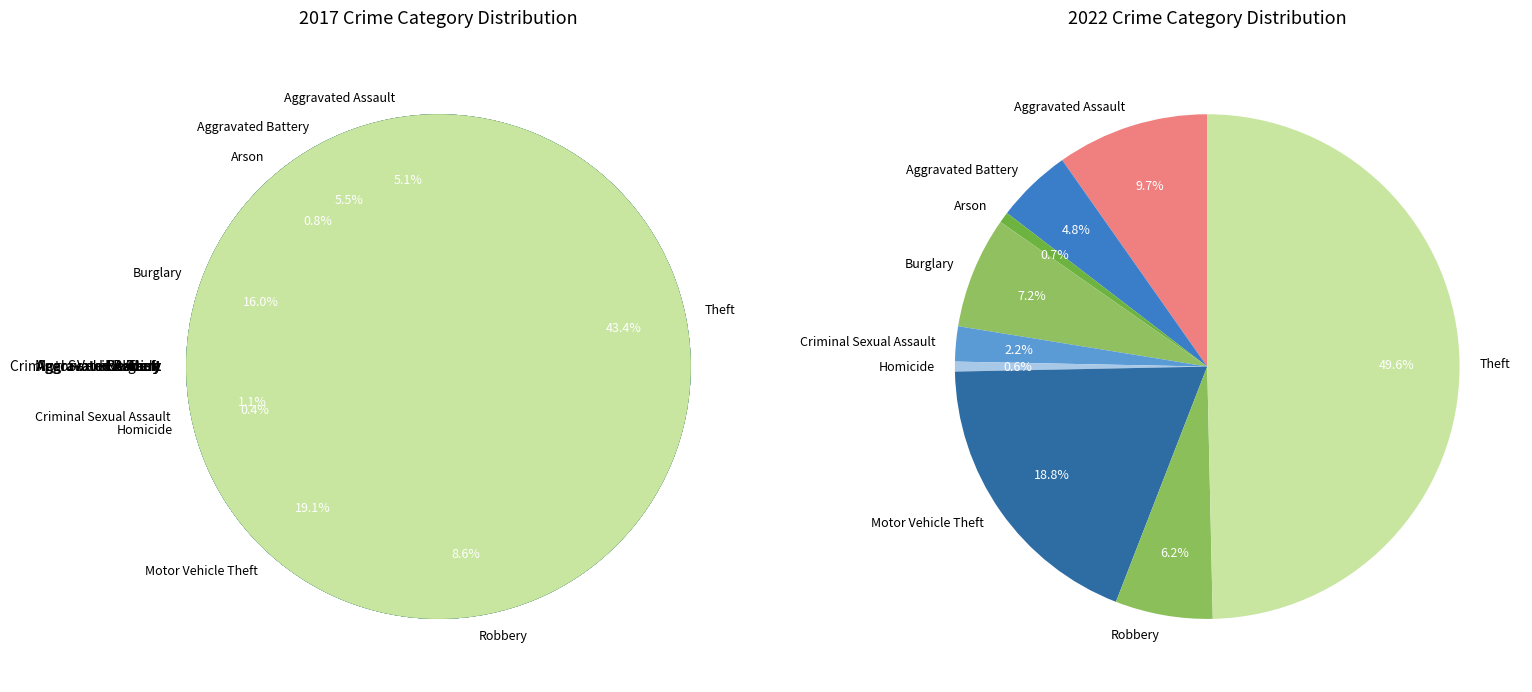

How many segments does this pie chart have?

9